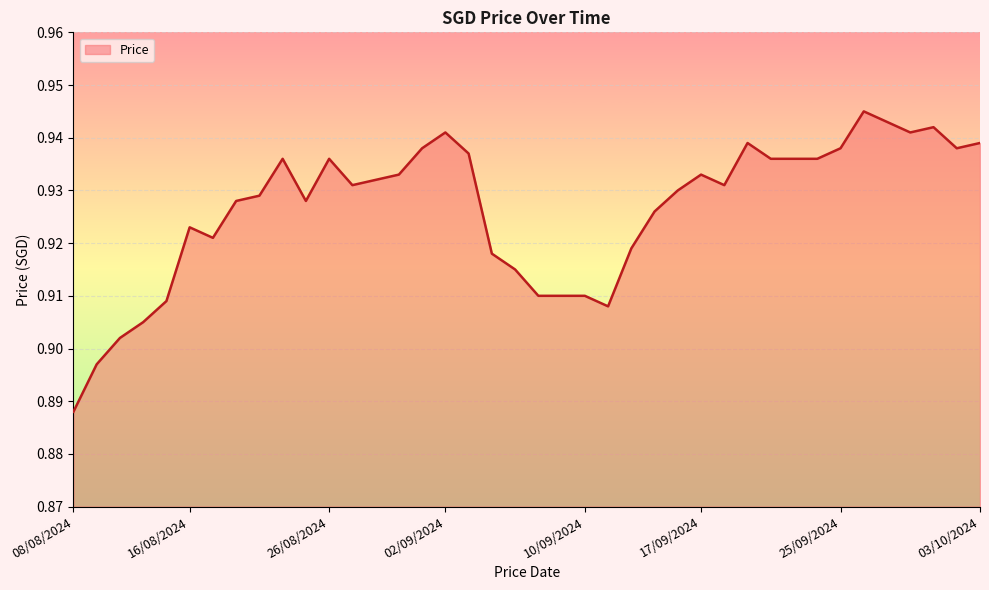

True or false: there are more than 0 points higher than both neighbors.

True